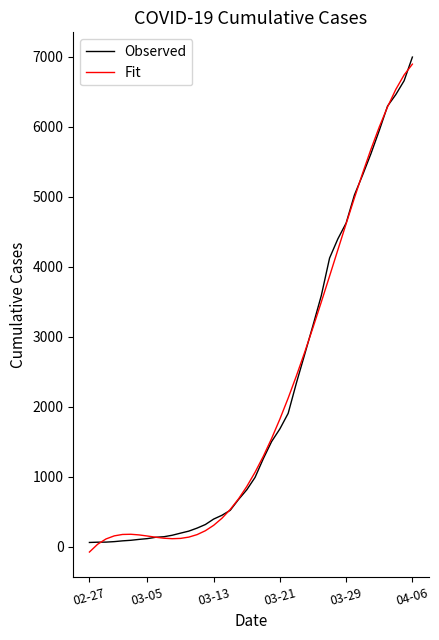

What is the maximum value shown in the chart?

6995.0